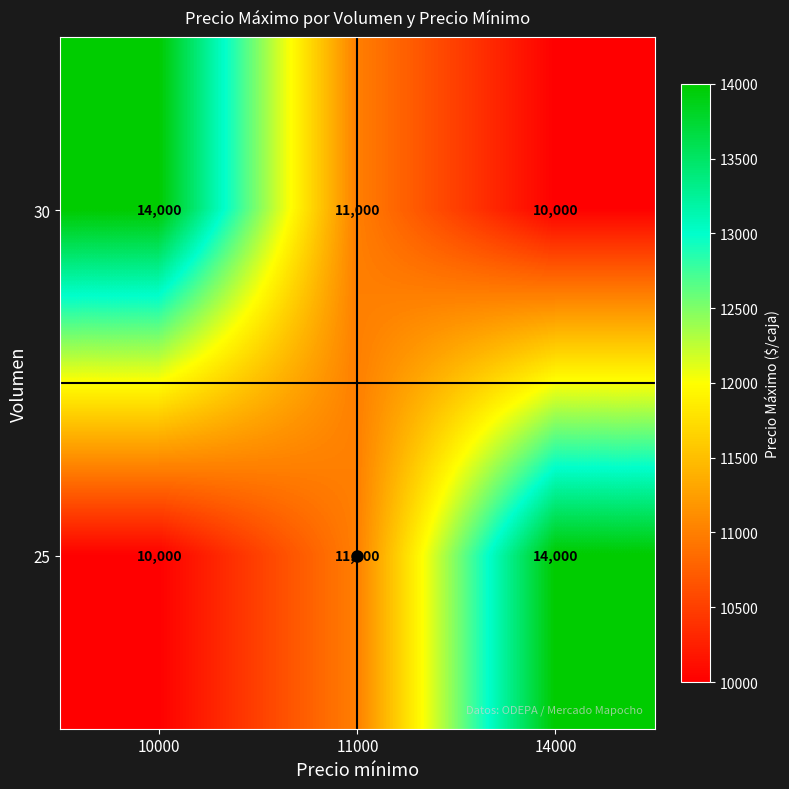

What is the difference between the highest and lowest values at 10000?

4000